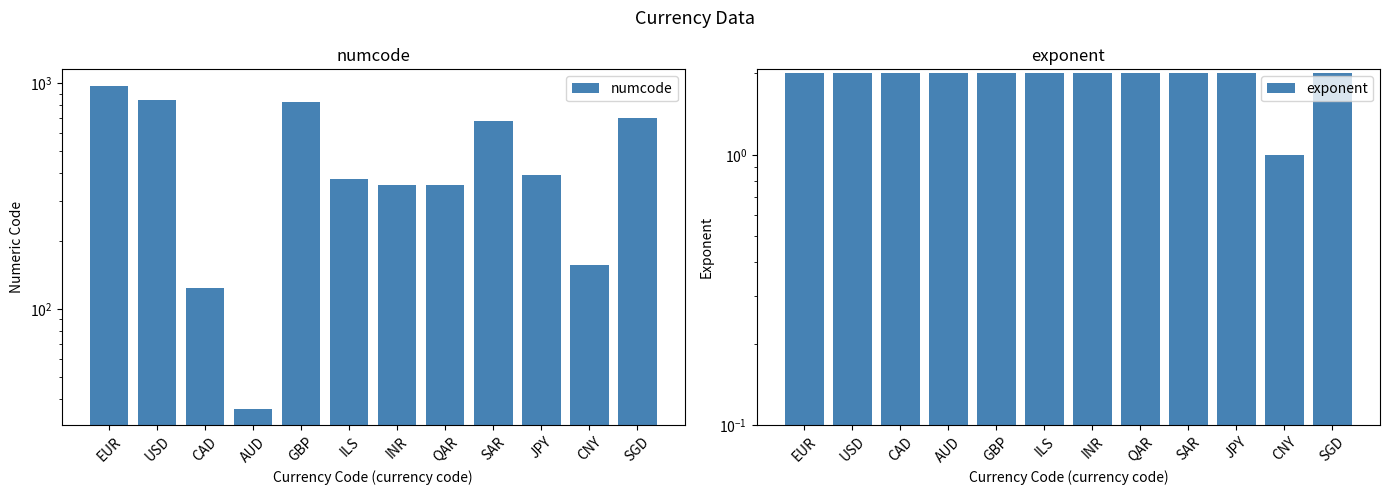

Reading right to left, transcribe all the data shown in this chart.

numcode: SGD=702	CNY=156	JPY=392	SAR=682	QAR=356	INR=356	ILS=376	GBP=826	AUD=36	CAD=124	USD=840	EUR=978
exponent: SGD=2	CNY=1	JPY=2	SAR=2	QAR=2	INR=2	ILS=2	GBP=2	AUD=2	CAD=2	USD=2	EUR=2